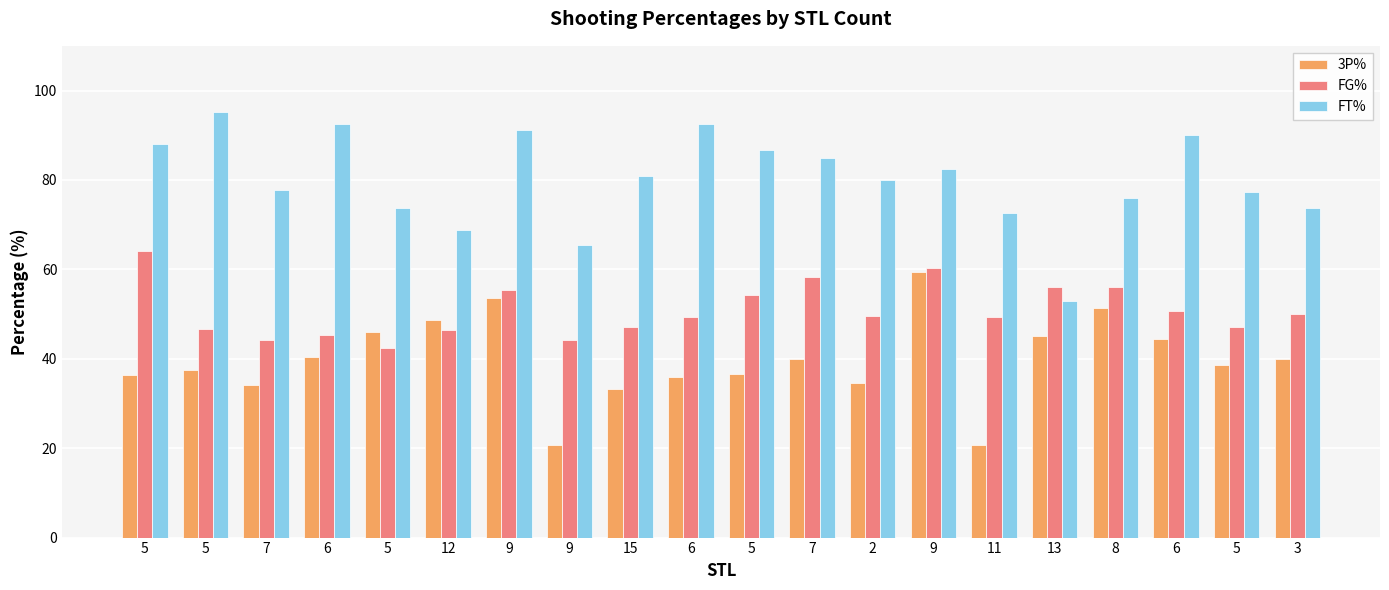

How many series are shown in this chart?

3